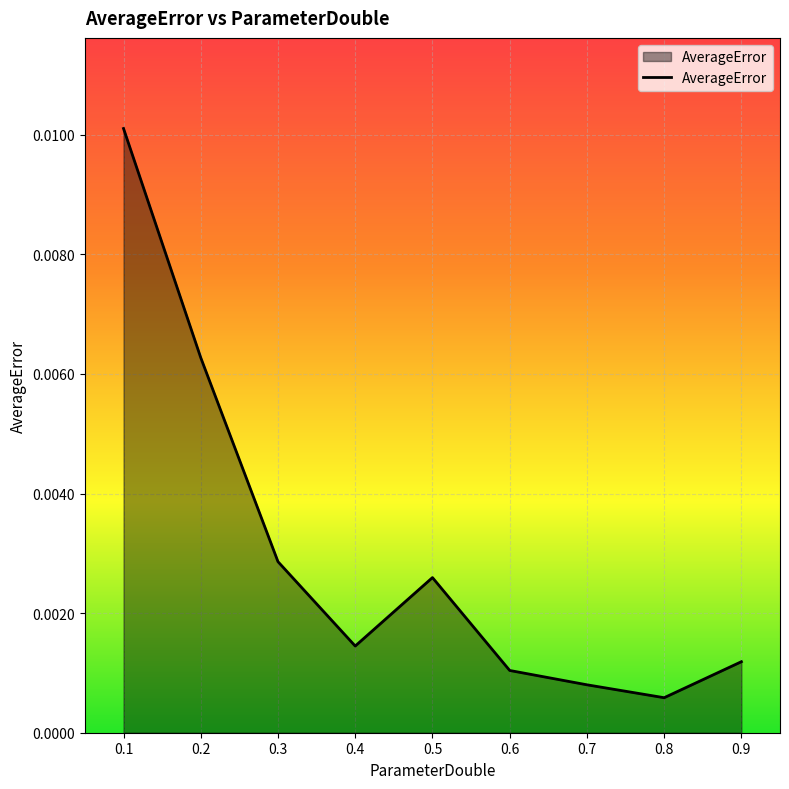

How many lines are shown in the chart?

1